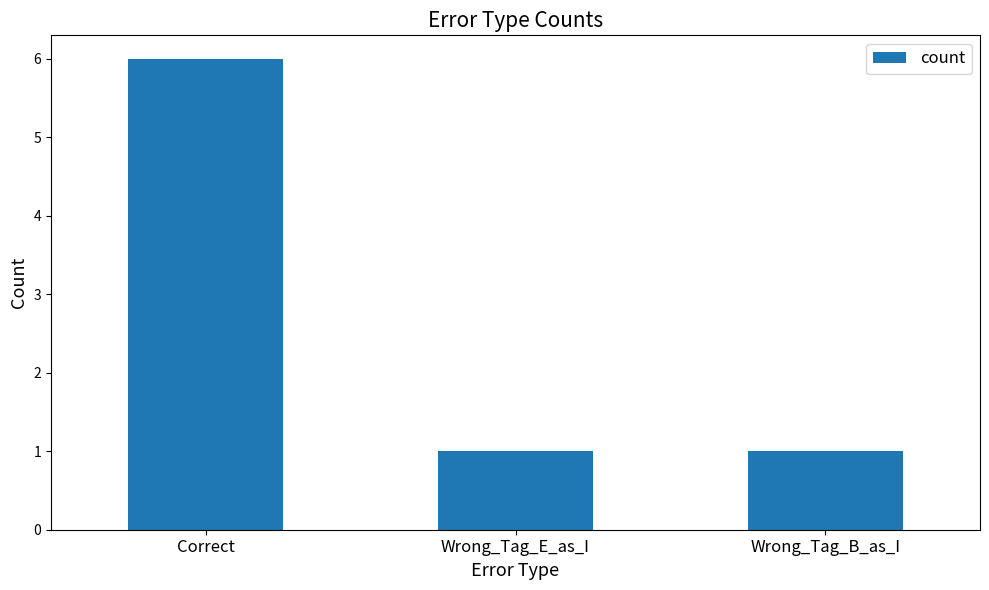

What value does the data have at Correct?

6